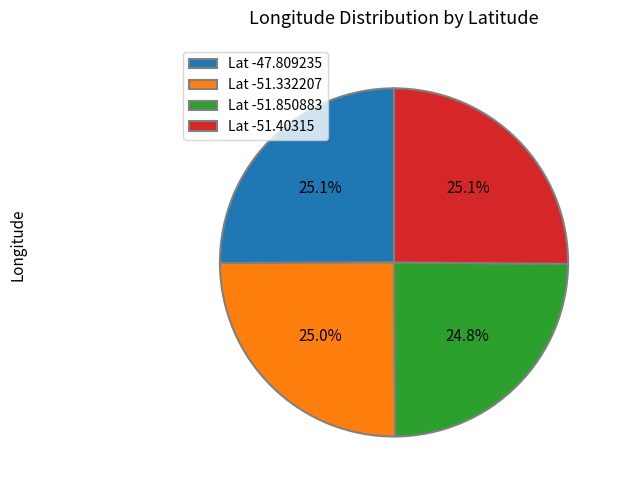

Does Lat -51.850883 represent more than half of the total?

No